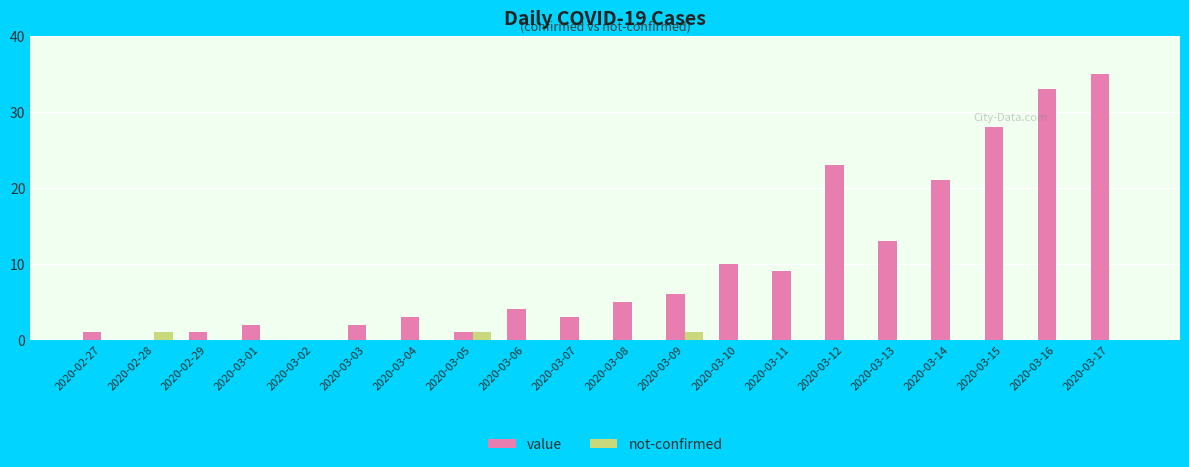

What is the sum of all value values?

200